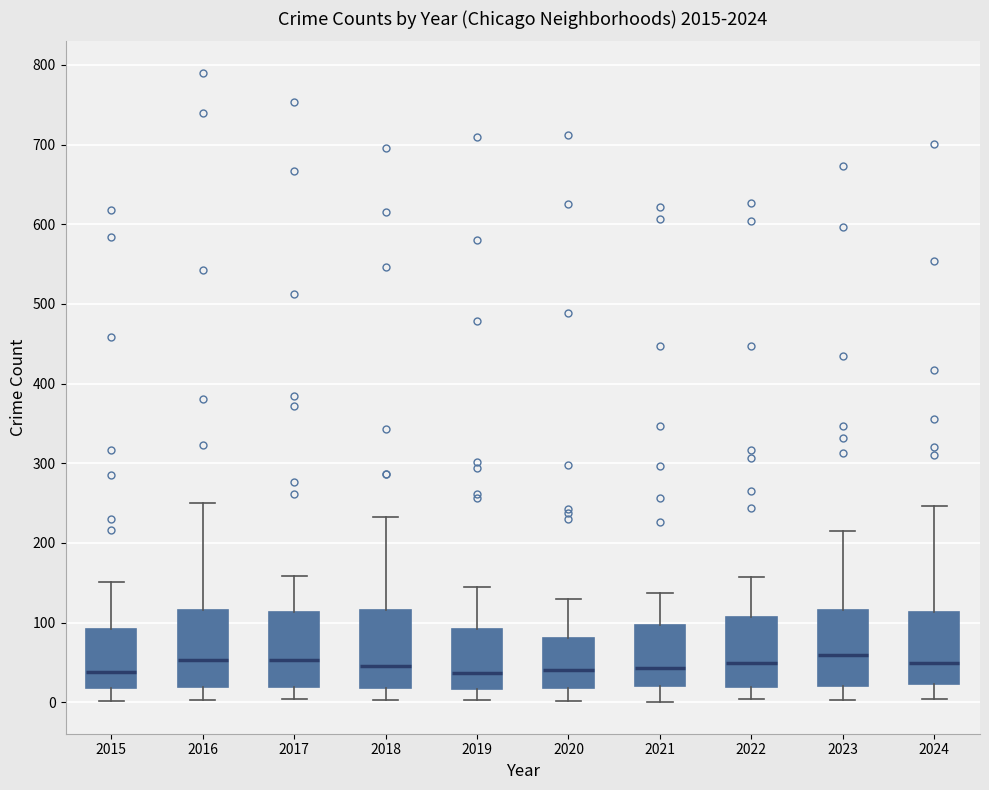

Where does the median line of the box at x = 2021 sit on the y-axis? The values are not printed on the chart, so give them approximately, as read against the axis.

40